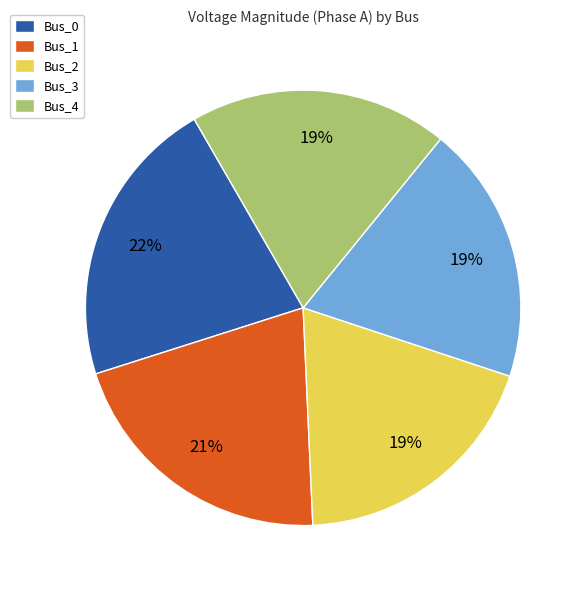

True or false: Bus_1 accounts for 26% of the total.

False